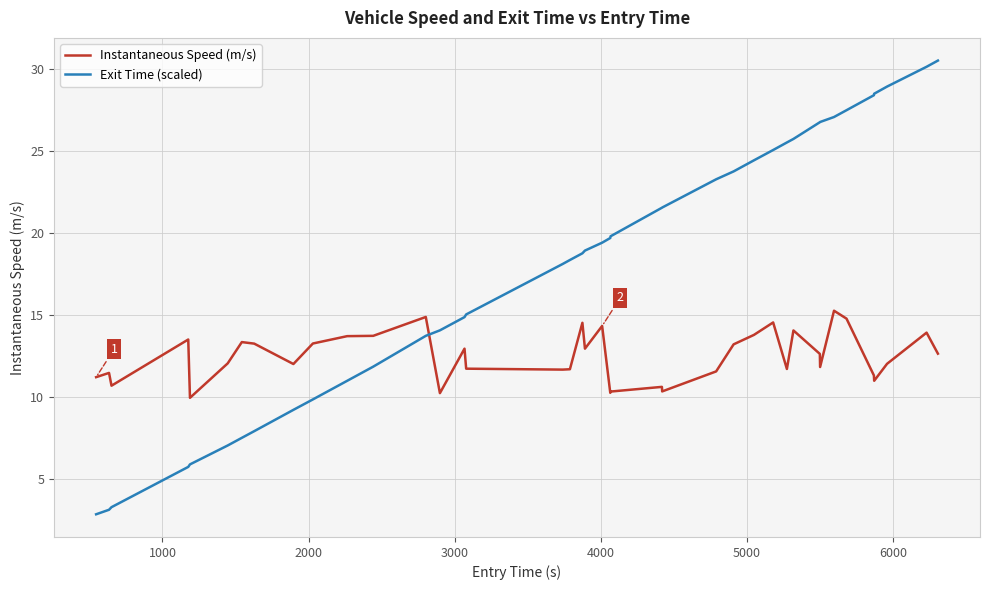

Which series ends up on top after the final intersection of Exit Time (scaled) and Instantaneous Speed (m/s)?

Exit Time (scaled)